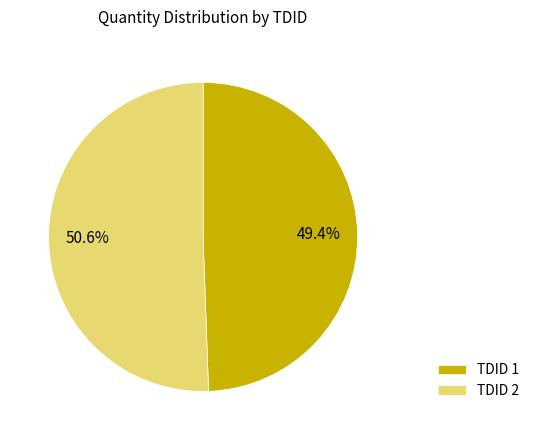

Count the number of slices in the pie.

2